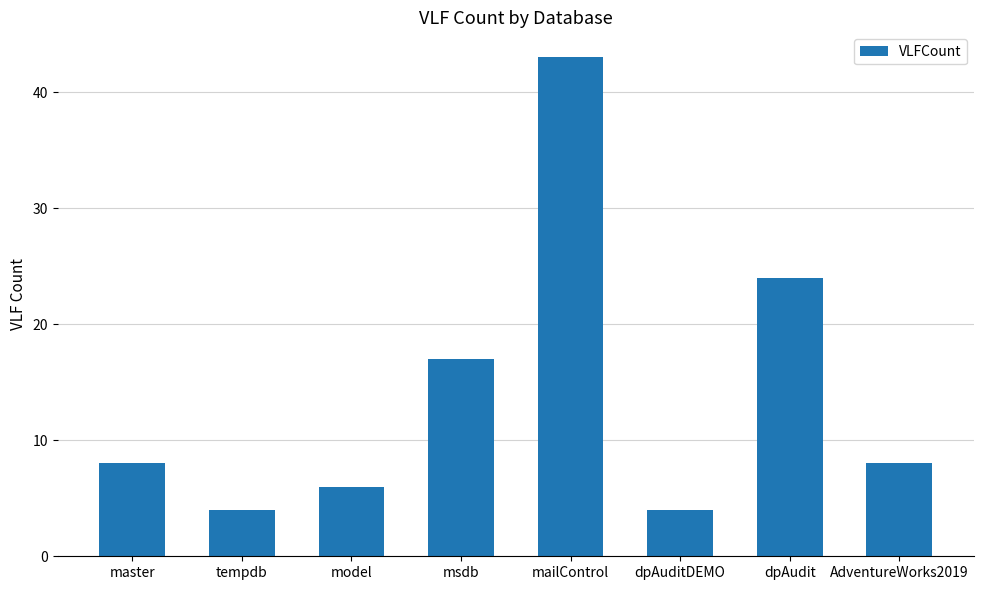

How many categories are shown in the chart?

8